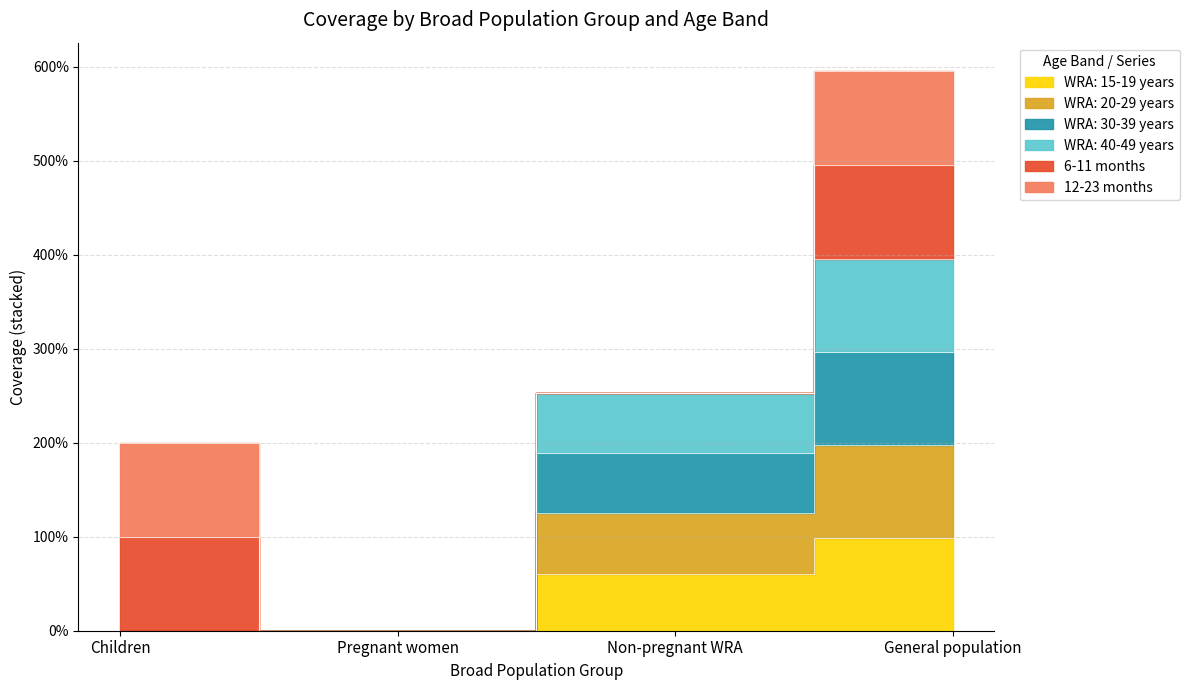

Between Pregnant women and Non-pregnant WRA, which is larger?

Non-pregnant WRA